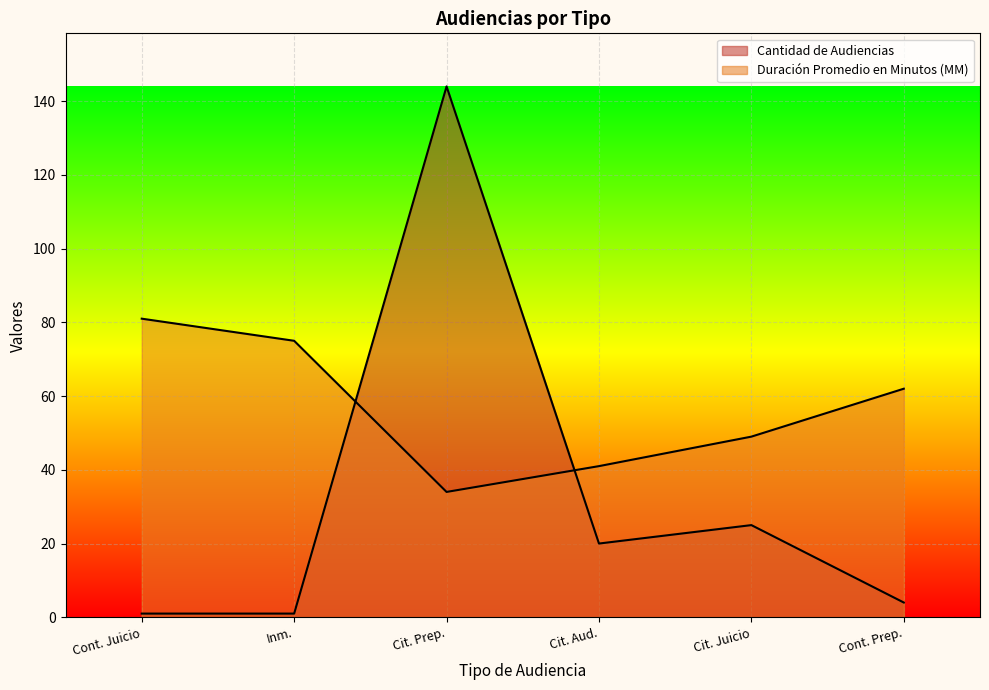

How many data points does each series have?

6